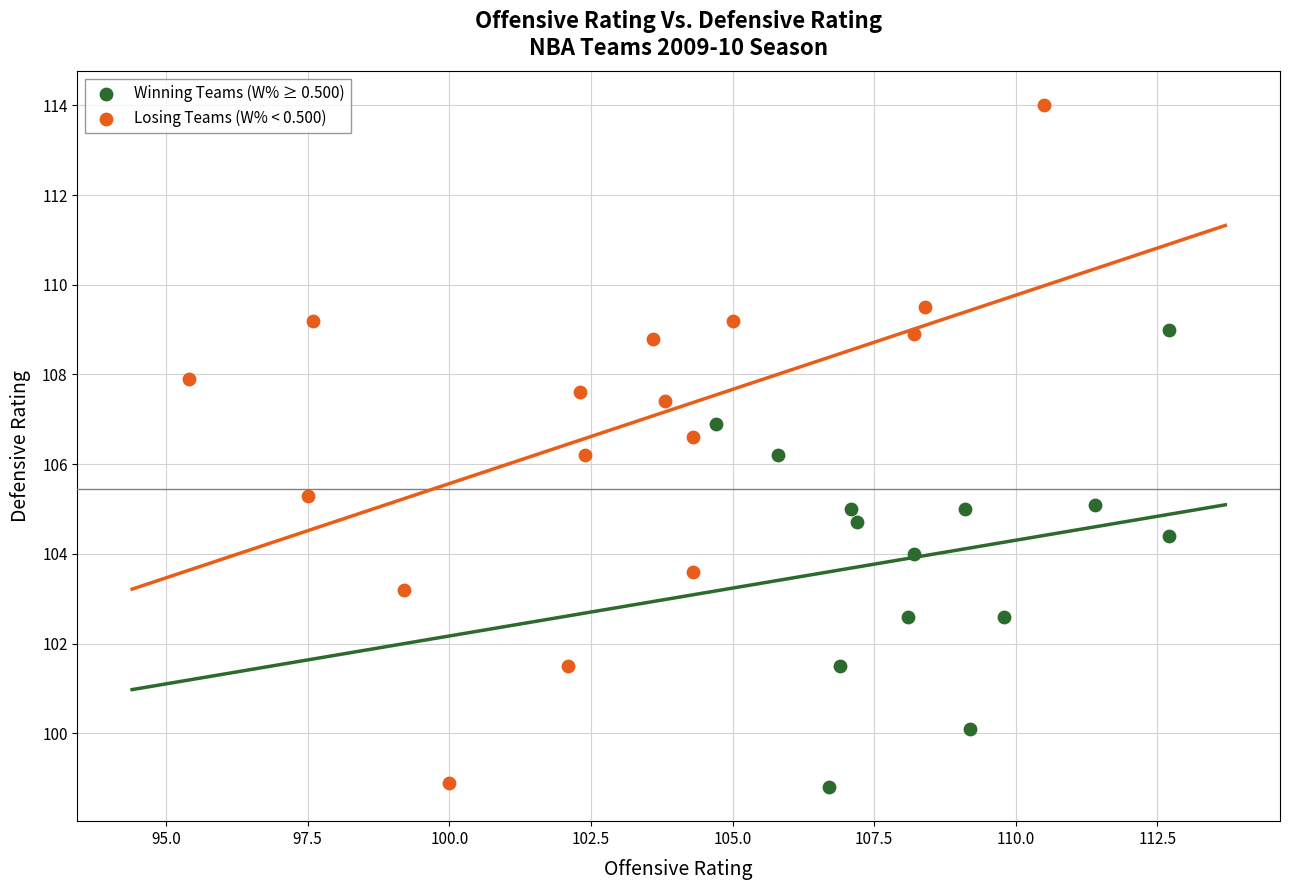

Which series has the widest spread of Y values?

Losing Teams (W% < 0.500)